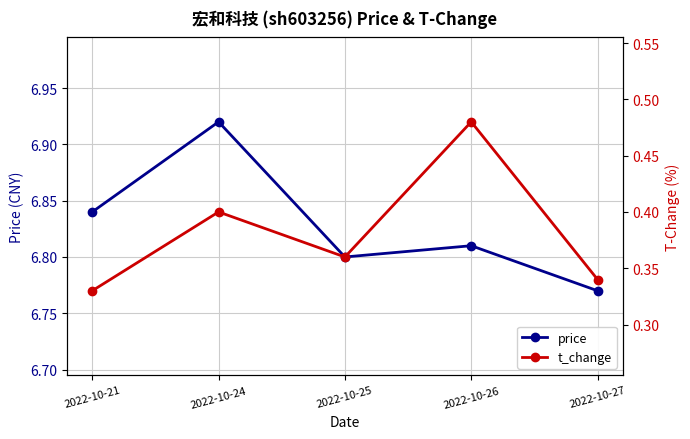

True or false: price and t_change intersect in this chart.

False